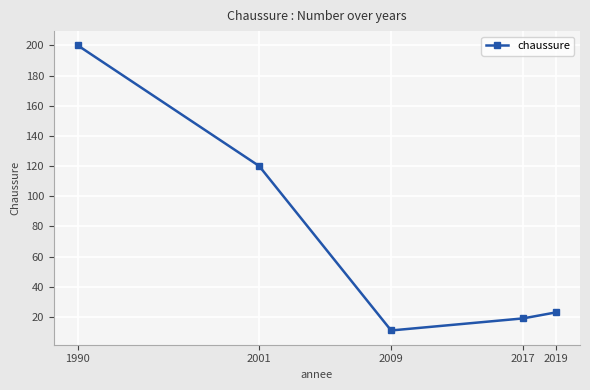

Reading left to right, what are all the values shown in this chart?

1990=200	2001=120	2009=11	2017=19	2019=23